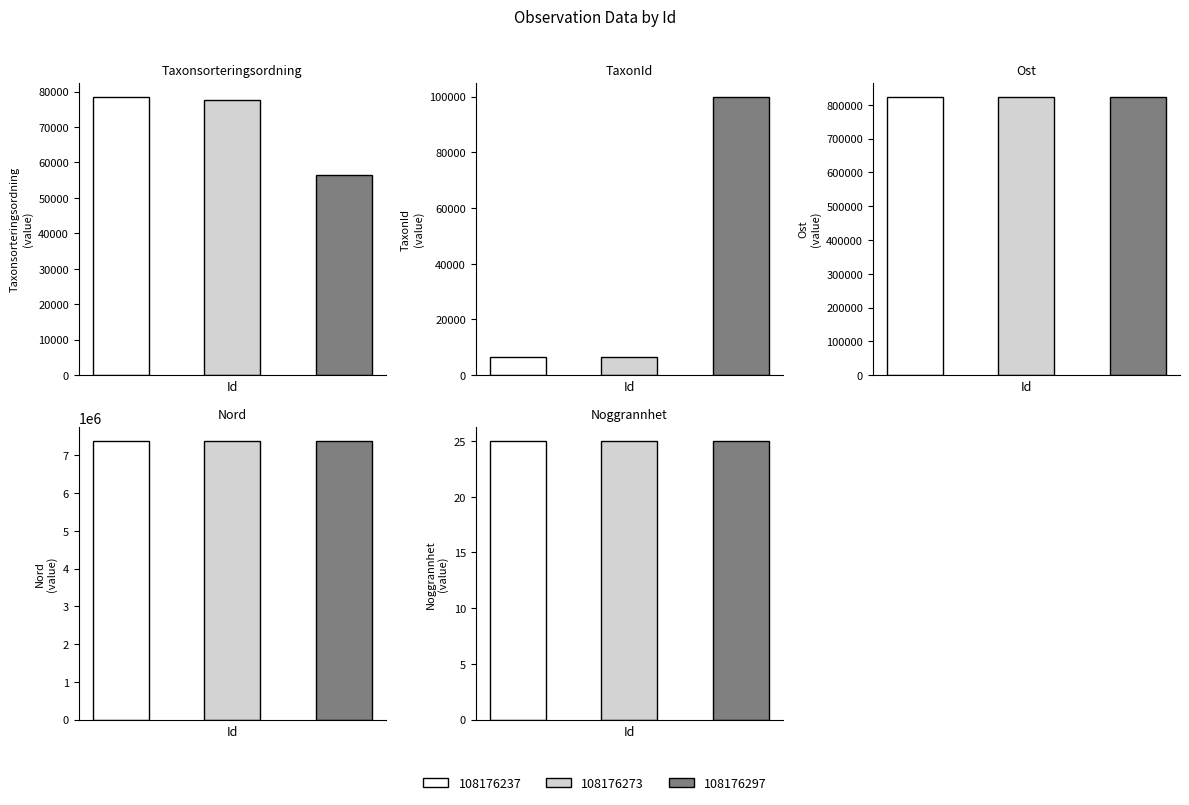

What is the approximate value of TaxonId at 108176237, to the nearest 100?

6500